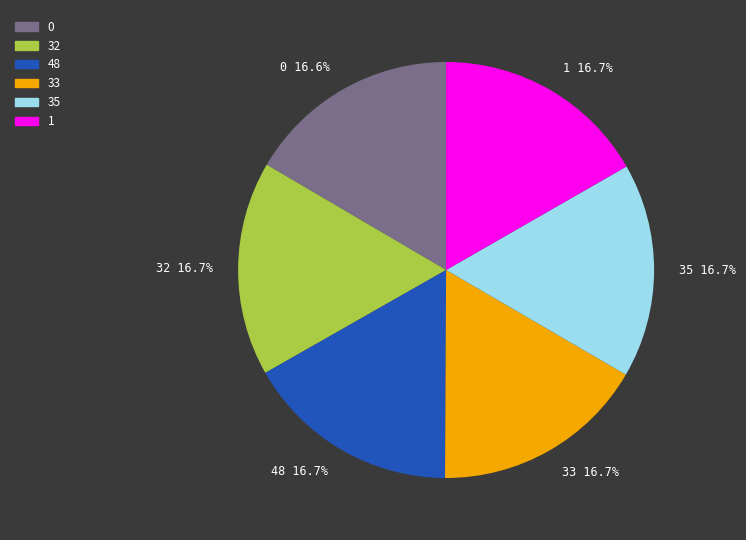

True or false: 32 accounts for 23% of the total.

False